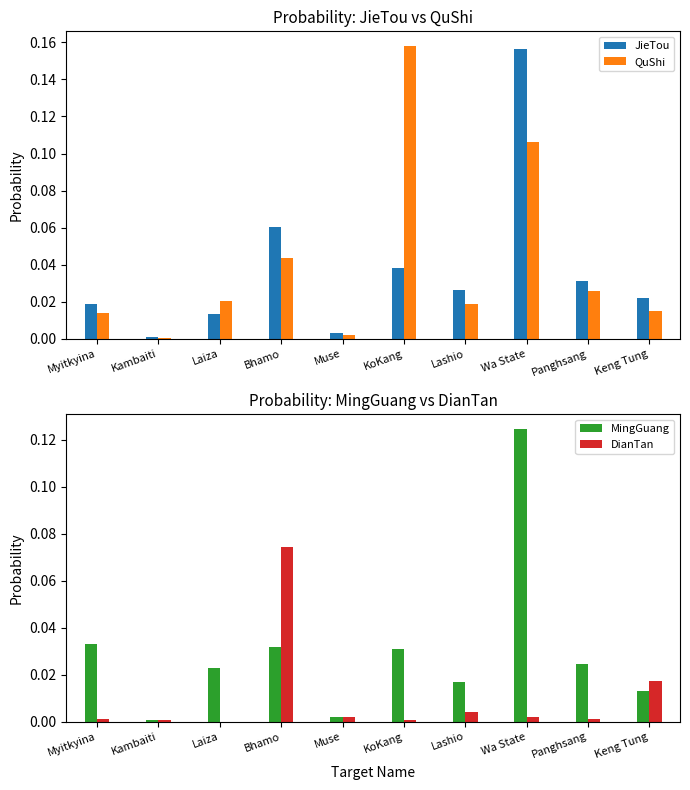

At which category is the sum across all series the highest?

Wa State